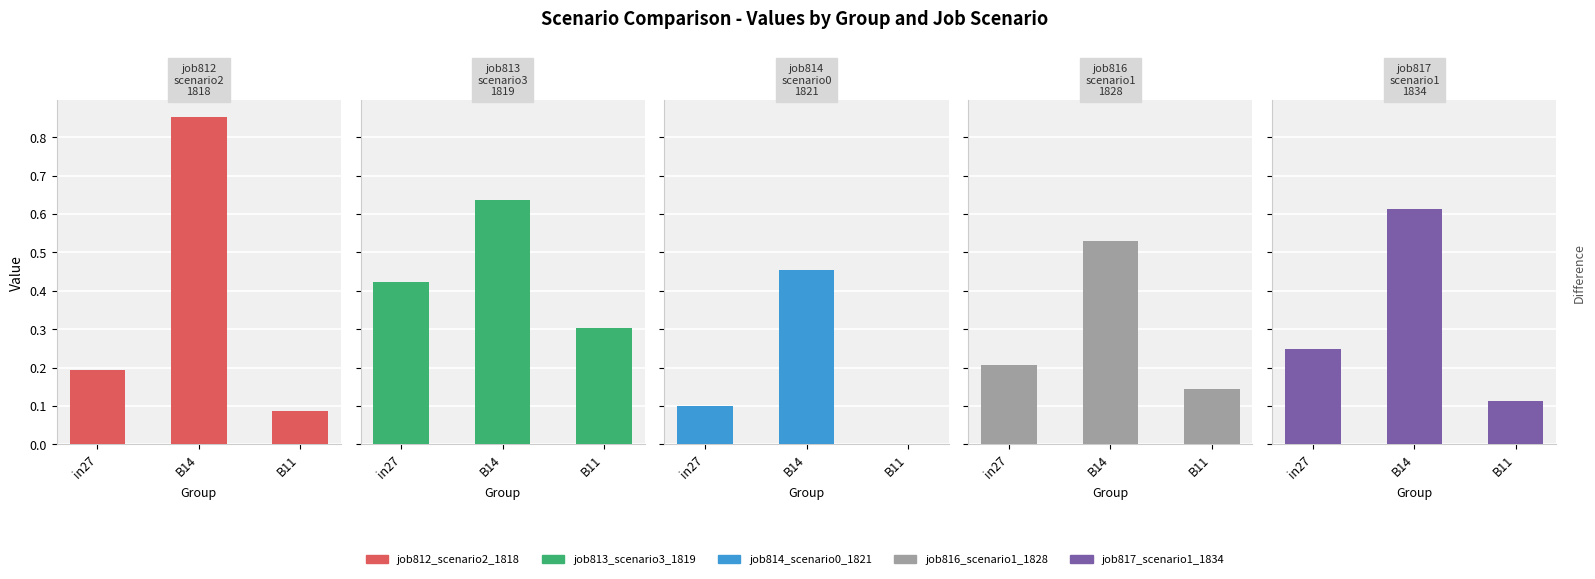

What is the sum of all job817_scenario1_1834 values?

1.0